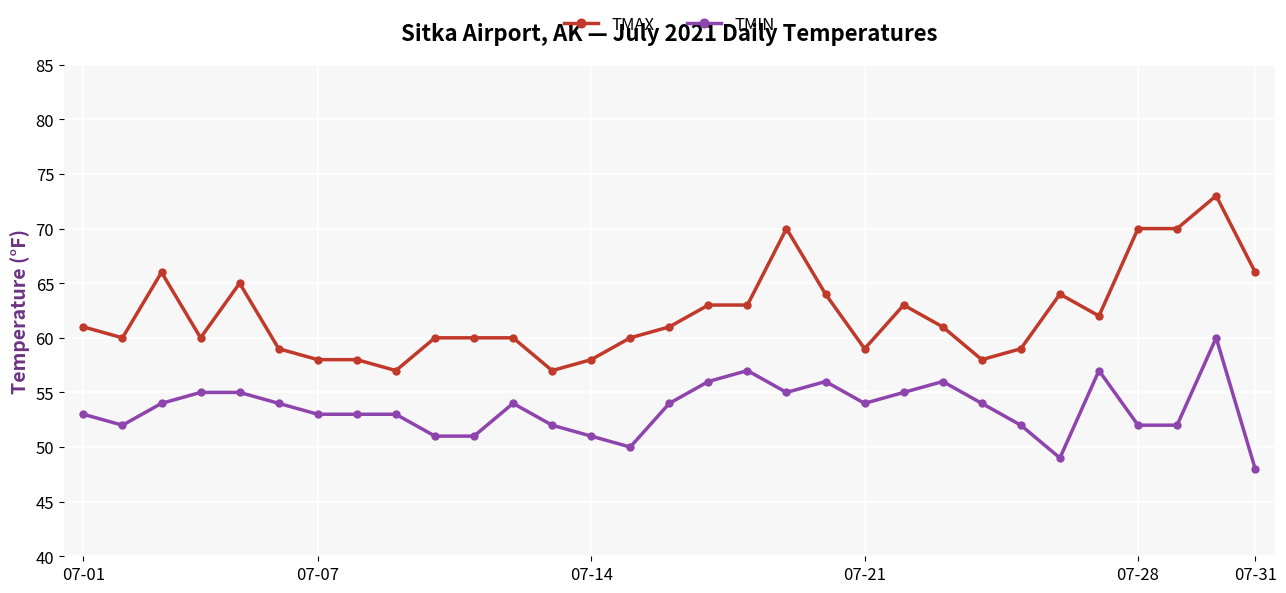

True or false: TMIN and TMAX intersect in this chart.

False